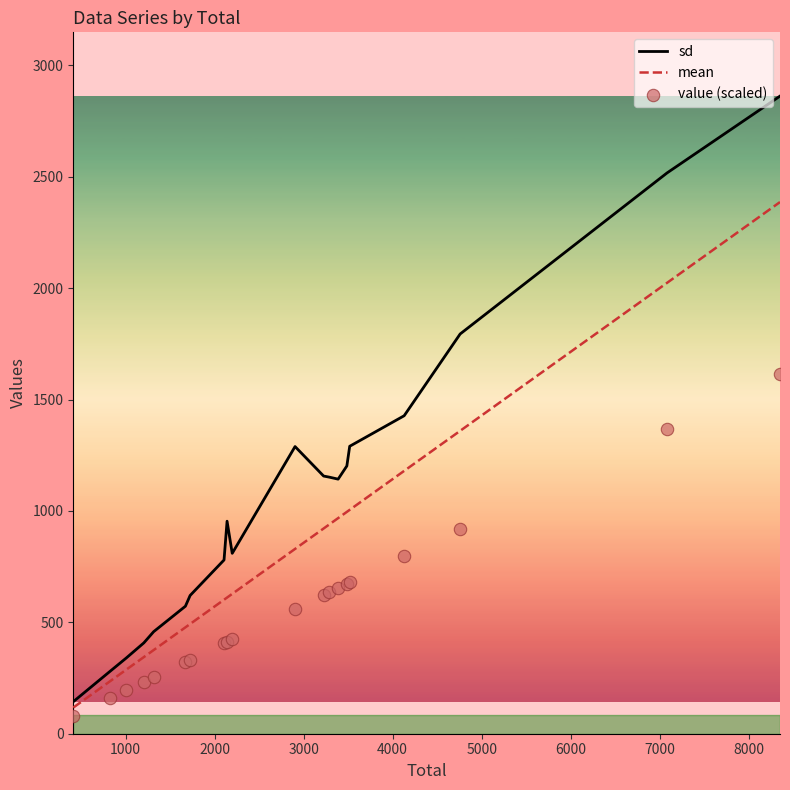

Which series contains the lowest Y value?

value (scaled)